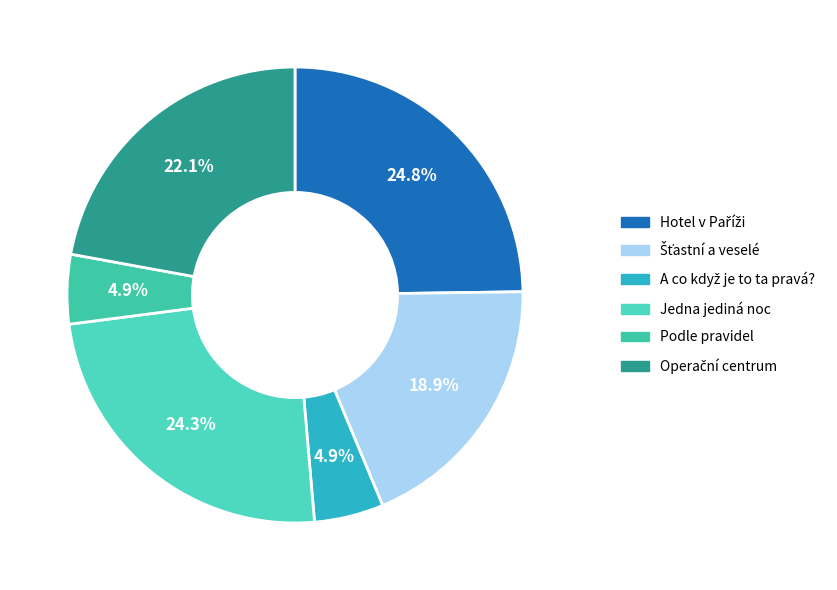

What percentage is the Jedna jediná noc slice, to the nearest percent?

24%